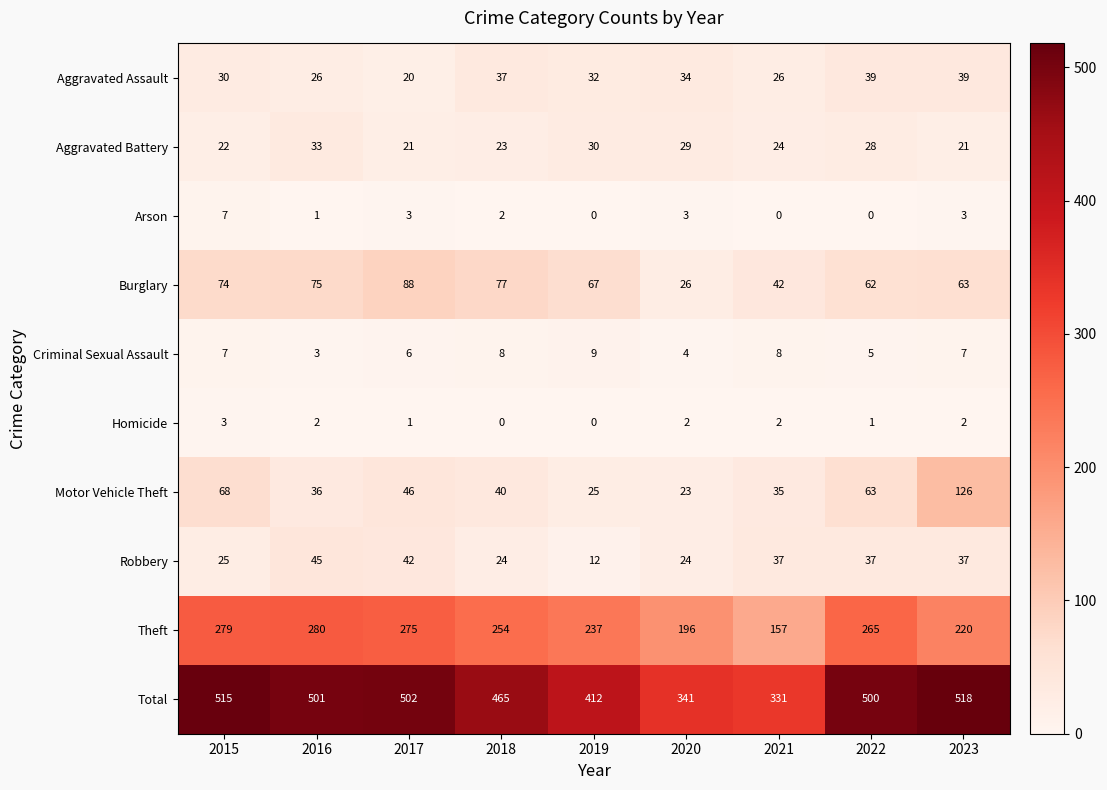

List the series in order of their peak value, lowest first.

Homicide, Arson, Criminal Sexual Assault, Aggravated Battery, Aggravated Assault, Robbery, Burglary, Motor Vehicle Theft, Theft, Total